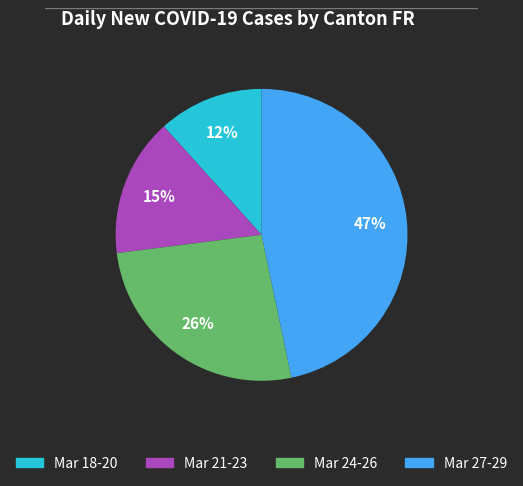

To the nearest percent, what is the difference between the largest and smallest slice percentages?

35%